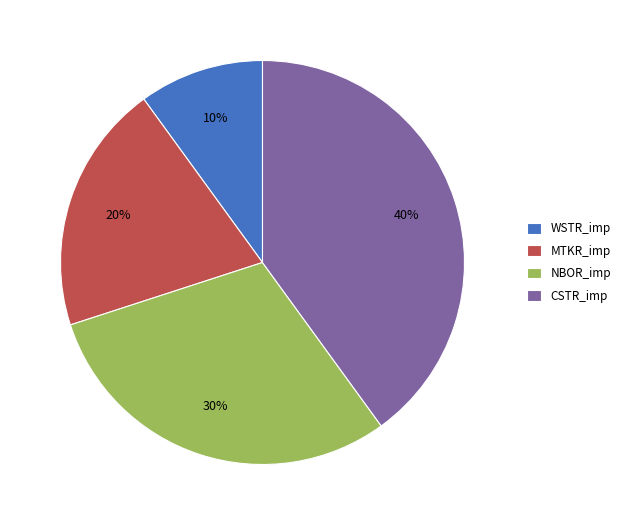

Between NBOR_imp and CSTR_imp, which is larger?

CSTR_imp